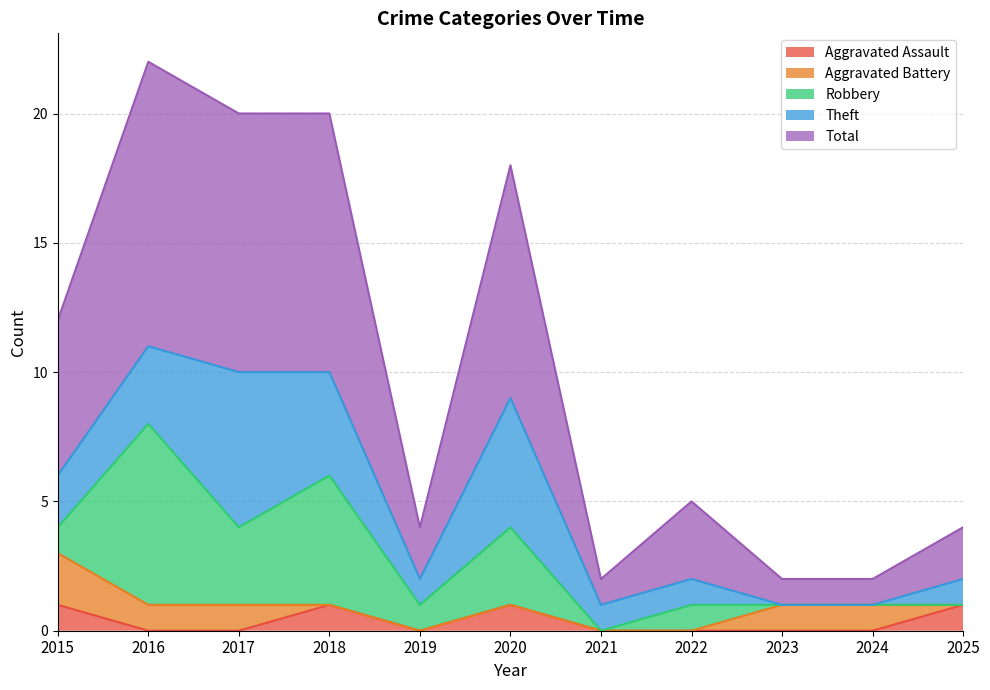

True or false: Aggravated Battery and Theft intersect in this chart.

True